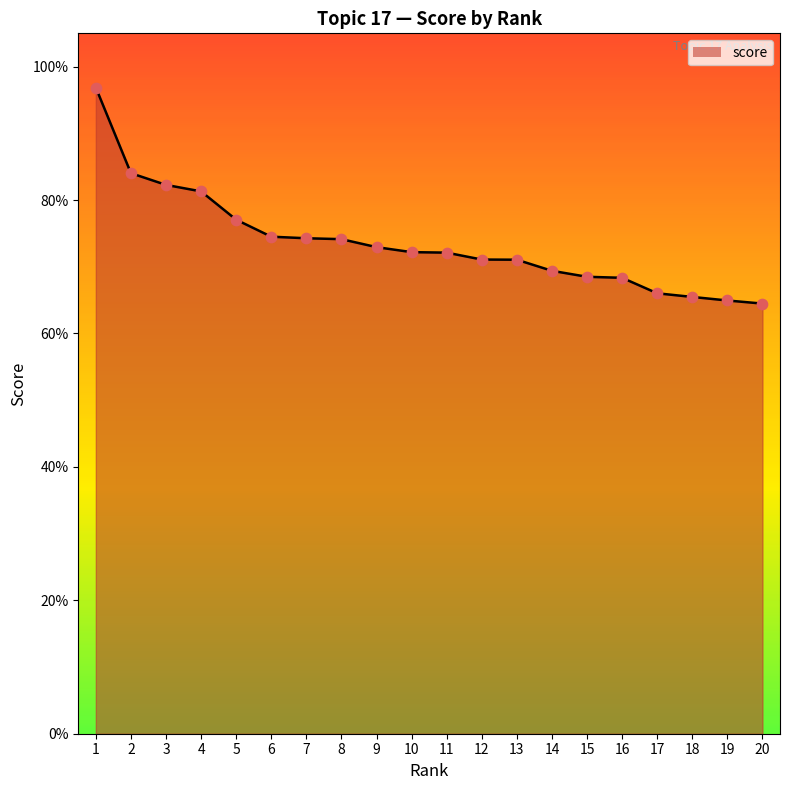

Does the chart have visible grid lines?

No